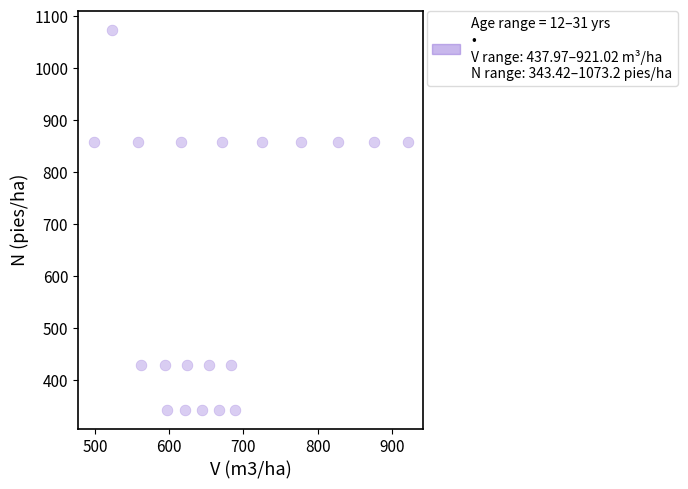

What is the range of X values (max minus min)?

422.6